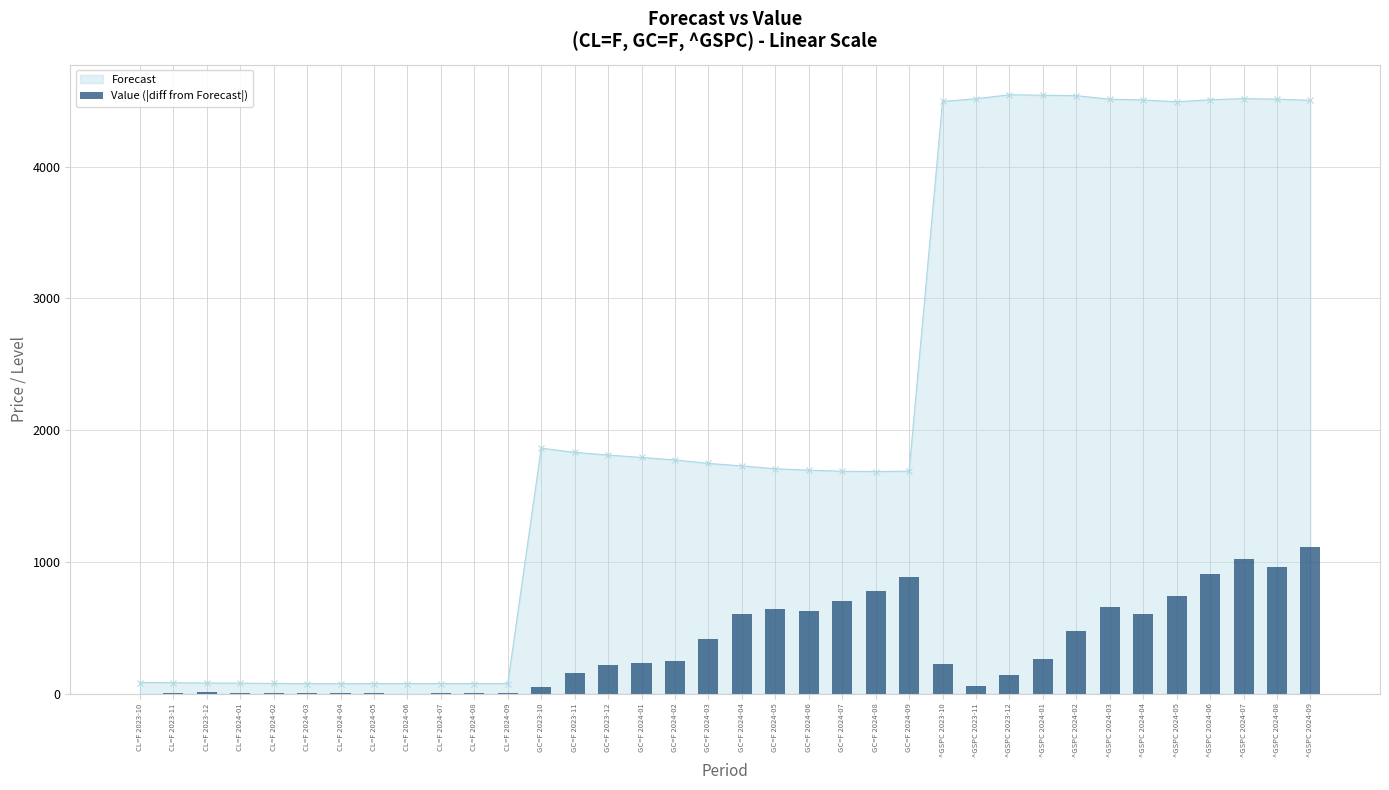

What is the smallest value displayed?

0.3